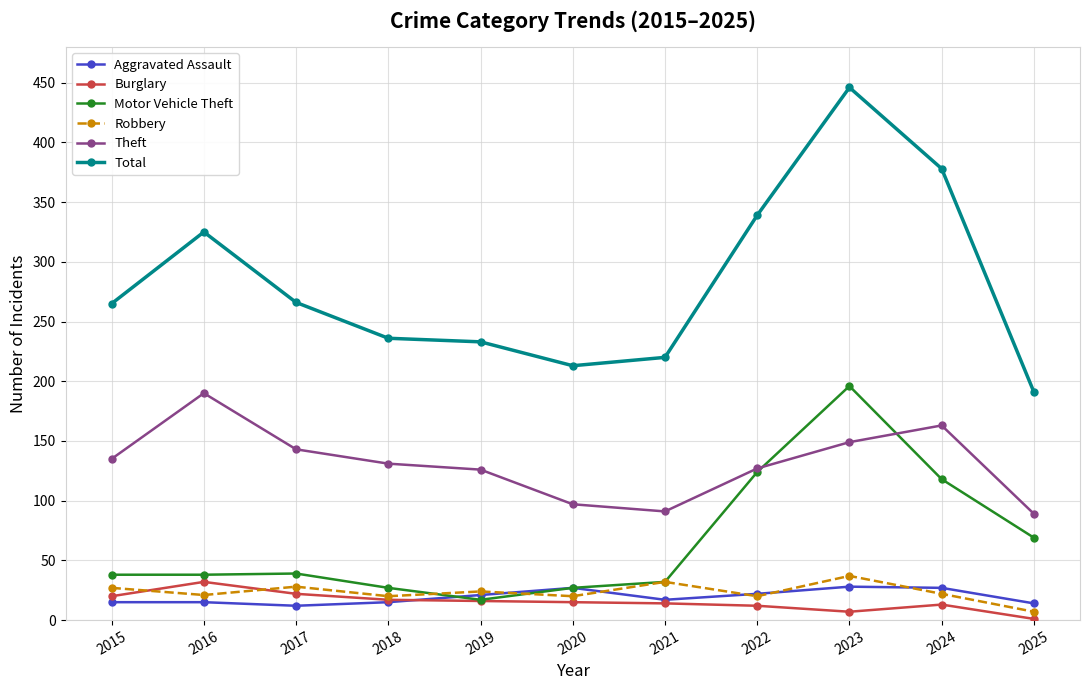

Where is the first local maximum for Theft?

2016